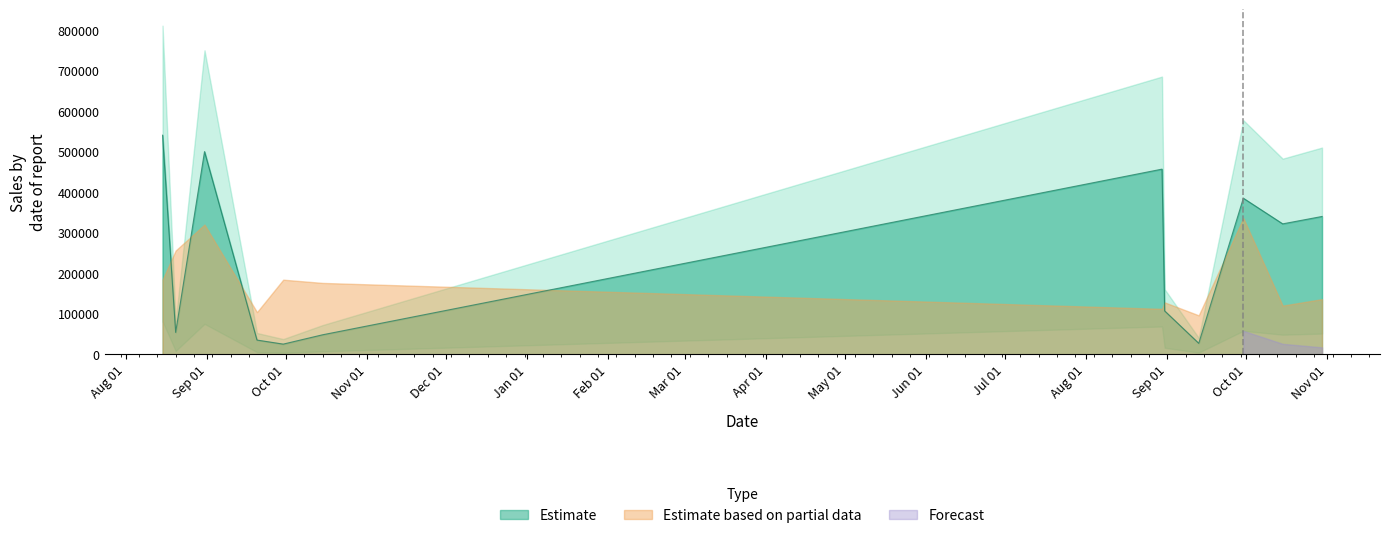

True or false: the data shows 385000 at 2020-09-30.

True